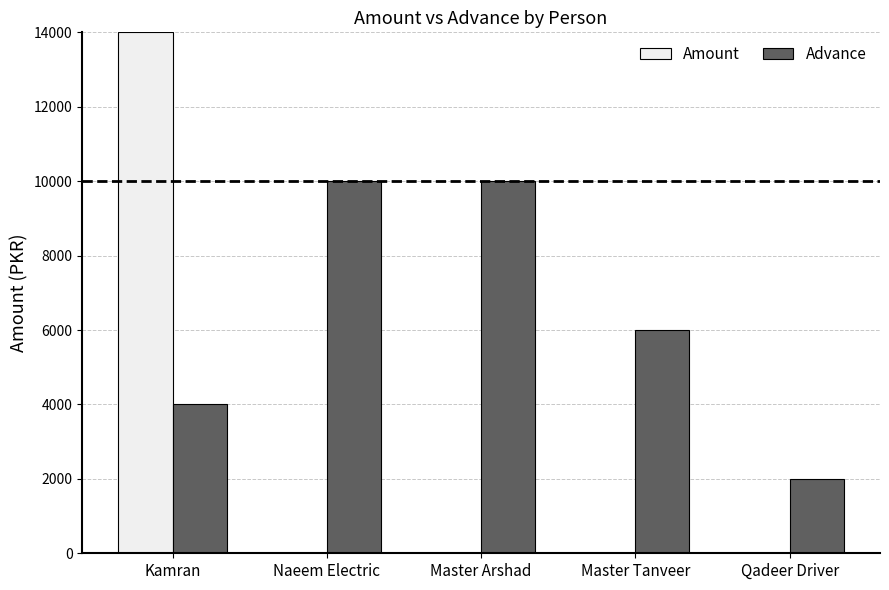

What is the sum of the Amount values at Qadeer Driver and Kamran?

14000